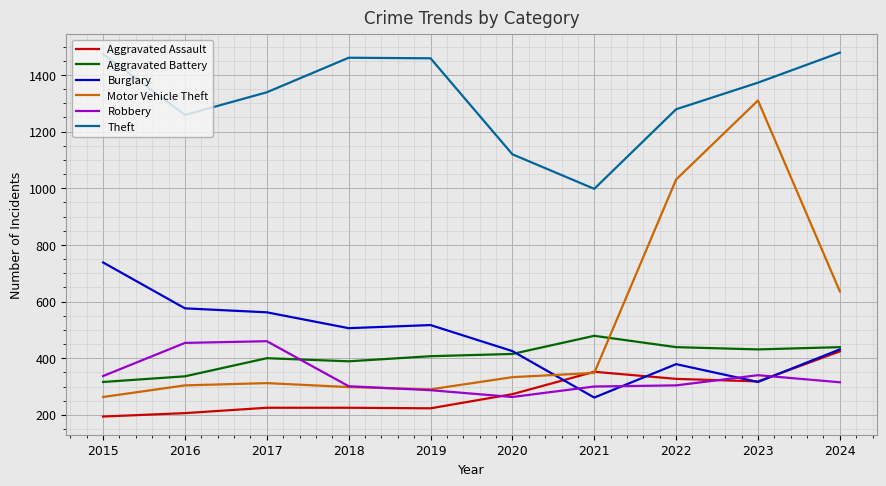

What is the lowest value of the Aggravated Battery series?

316